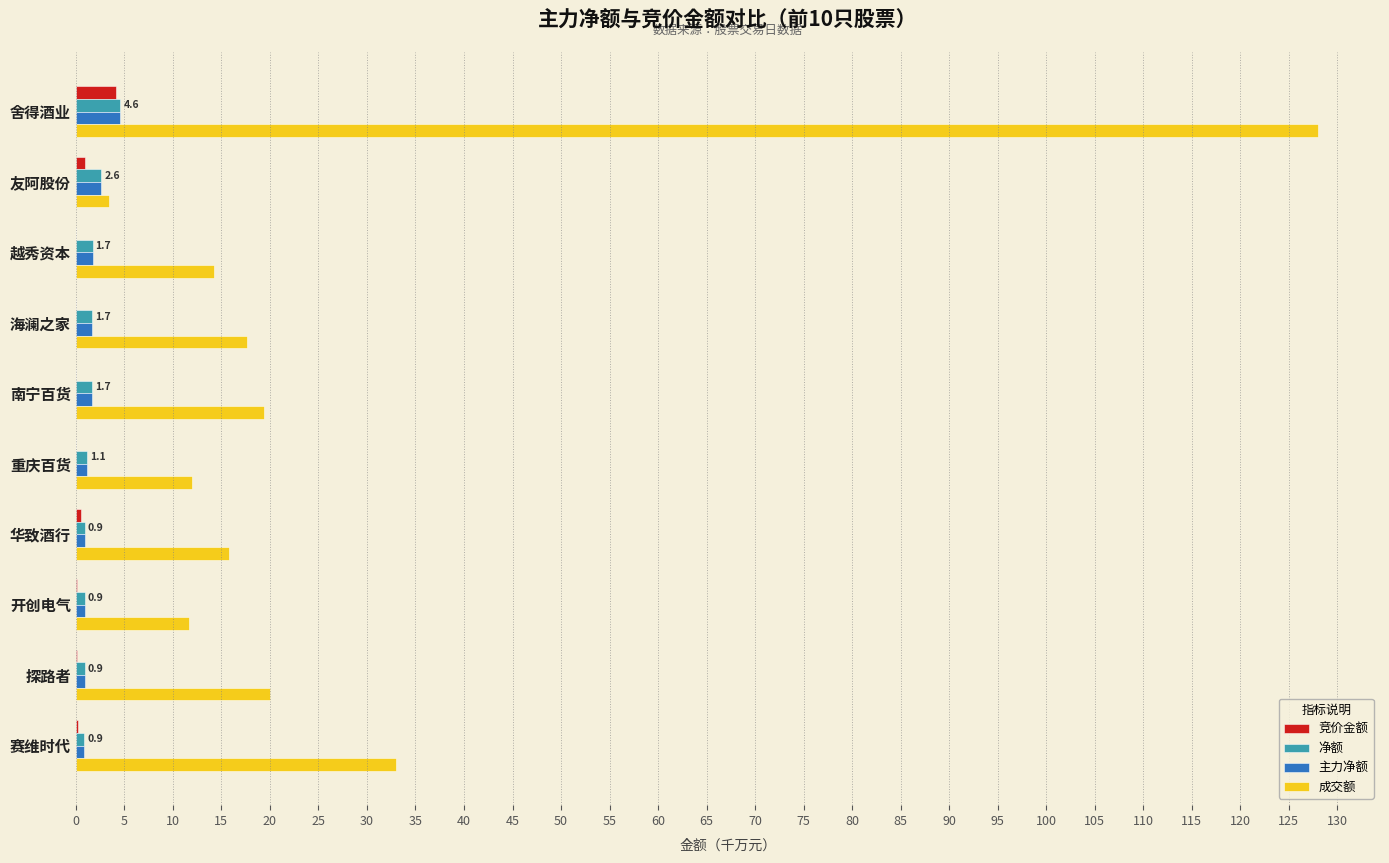

Is the value of 净额 at 舍得酒业 greater than the value of 成交额 at 南宁百货?

No